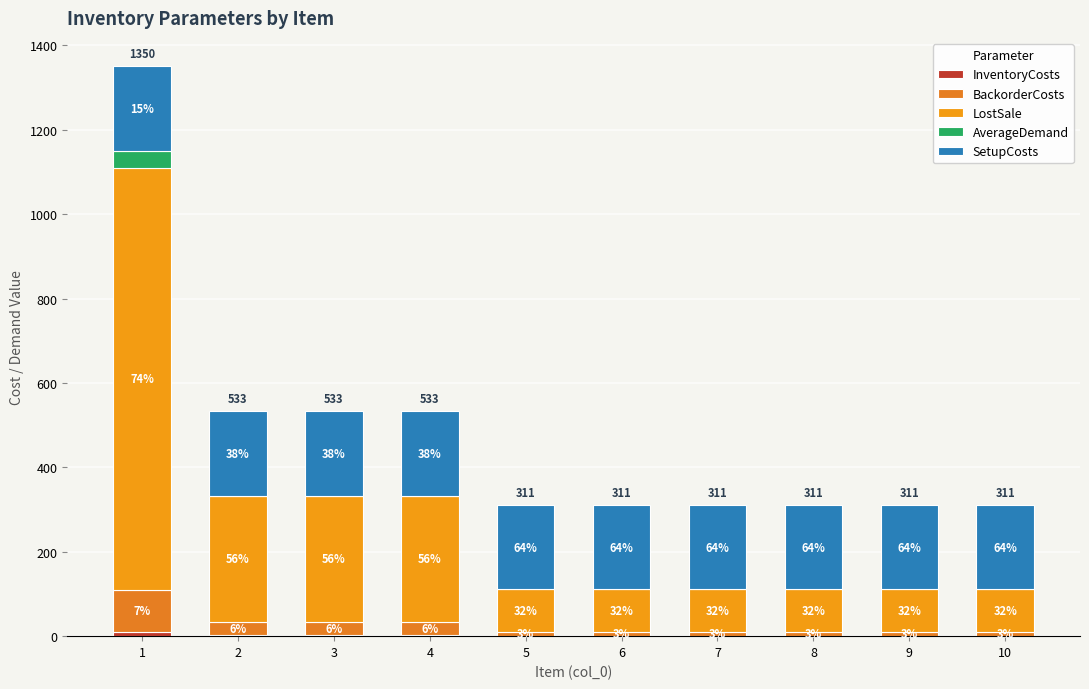

How many series are shown in this chart?

5